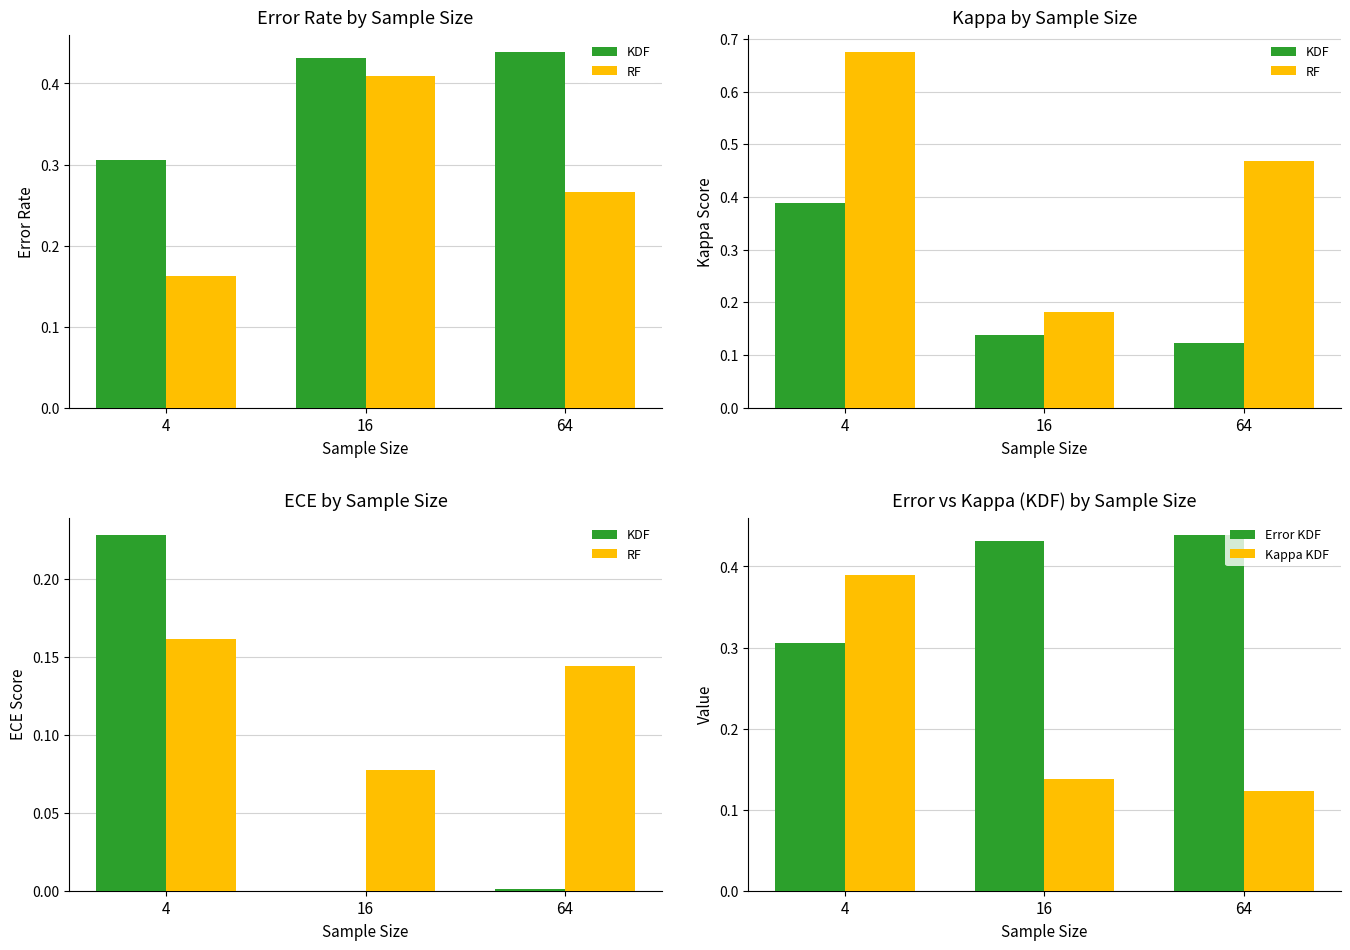

The value of Kappa KDF at 64 is 0.2. True or false?

False